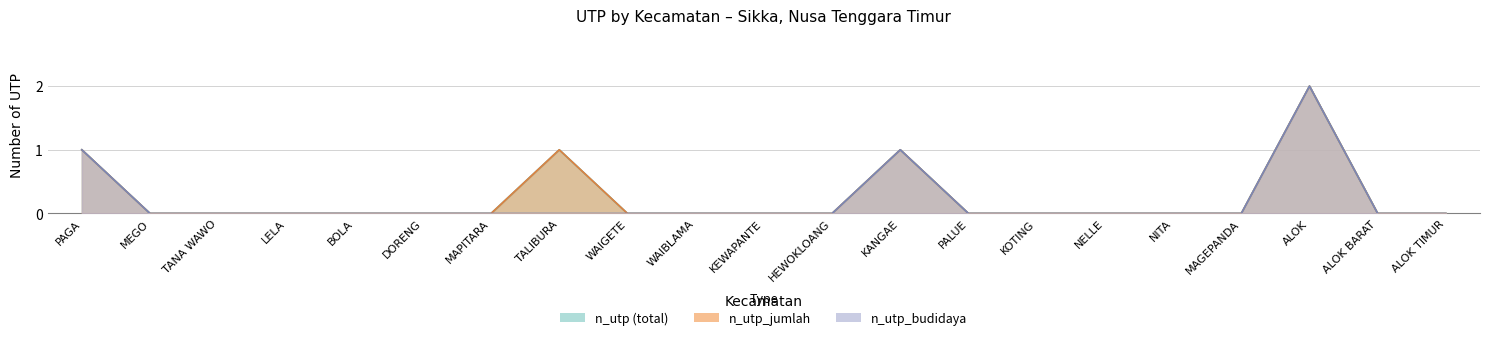

How many data points does each series have?

21